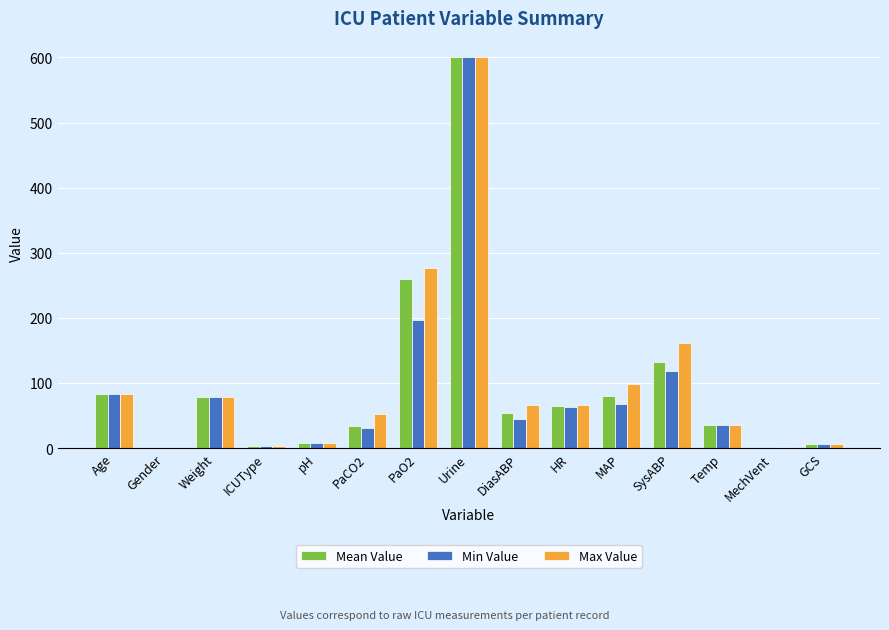

True or false: Min Value has a value of 163.8 at SysABP.

False